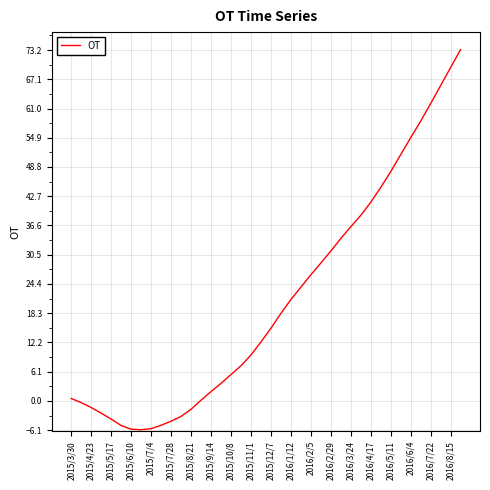

What is the difference between the maximum and minimum values?

79.3